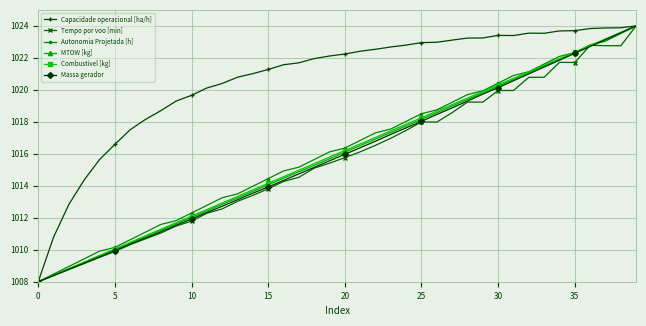

True or false: MTOW [kg] has more than 2 points higher than both neighbors.

False